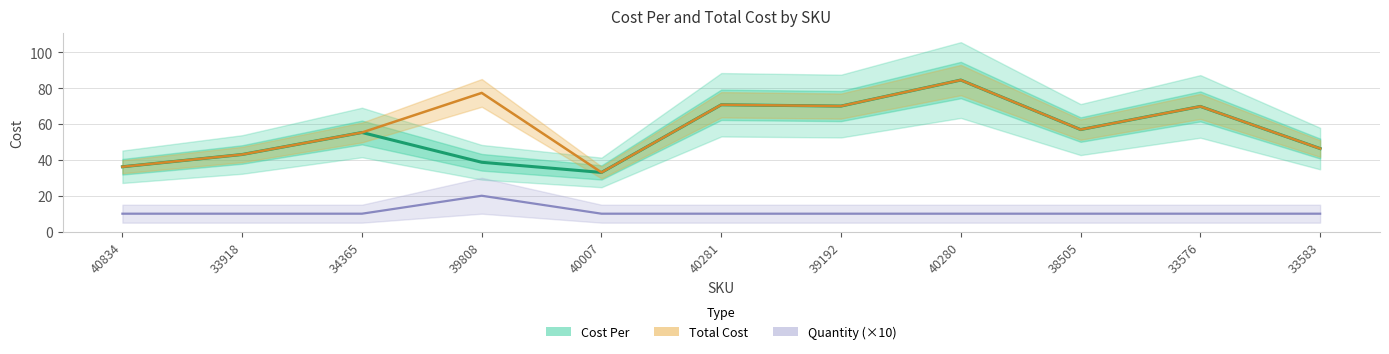

Which has a higher value, 33918 or 34365?

34365